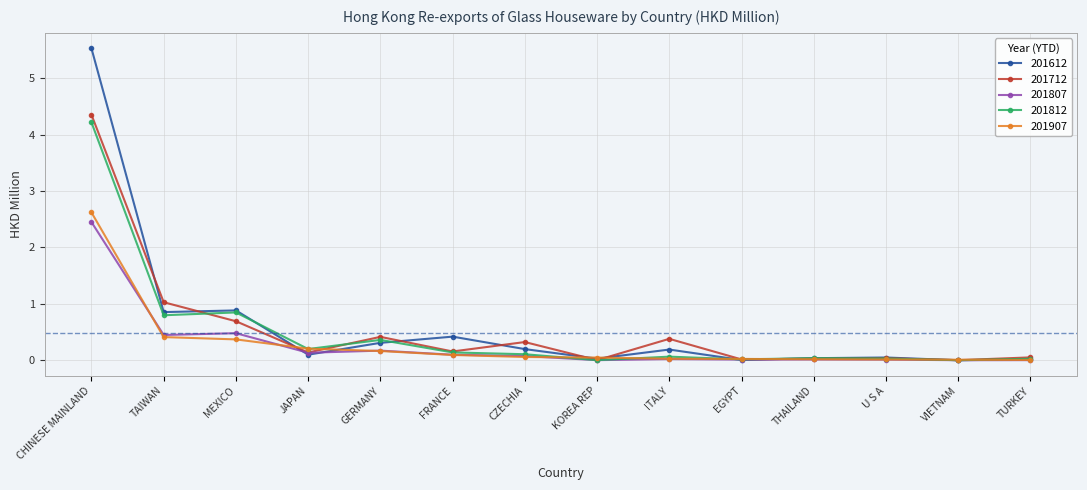

What is the difference between the maximum and minimum values in the 201812 series?

4.2